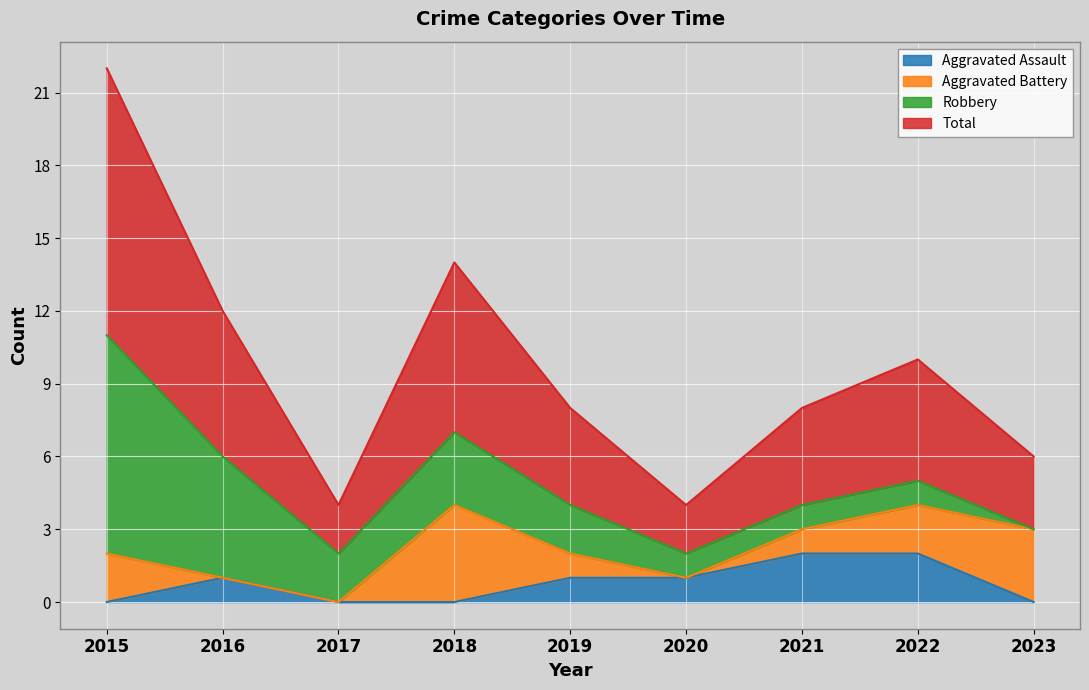

Which category has the highest value in the Aggravated Assault series?

2021